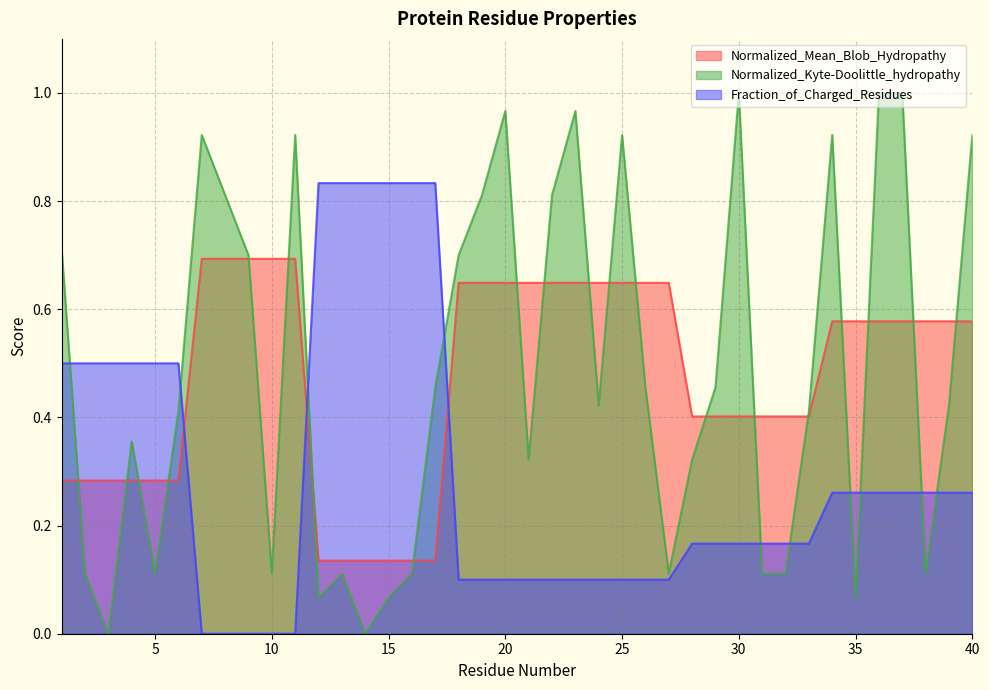

What is the difference between the second highest and second lowest values in the Normalized_Mean_Blob_Hydropathy series?

0.6